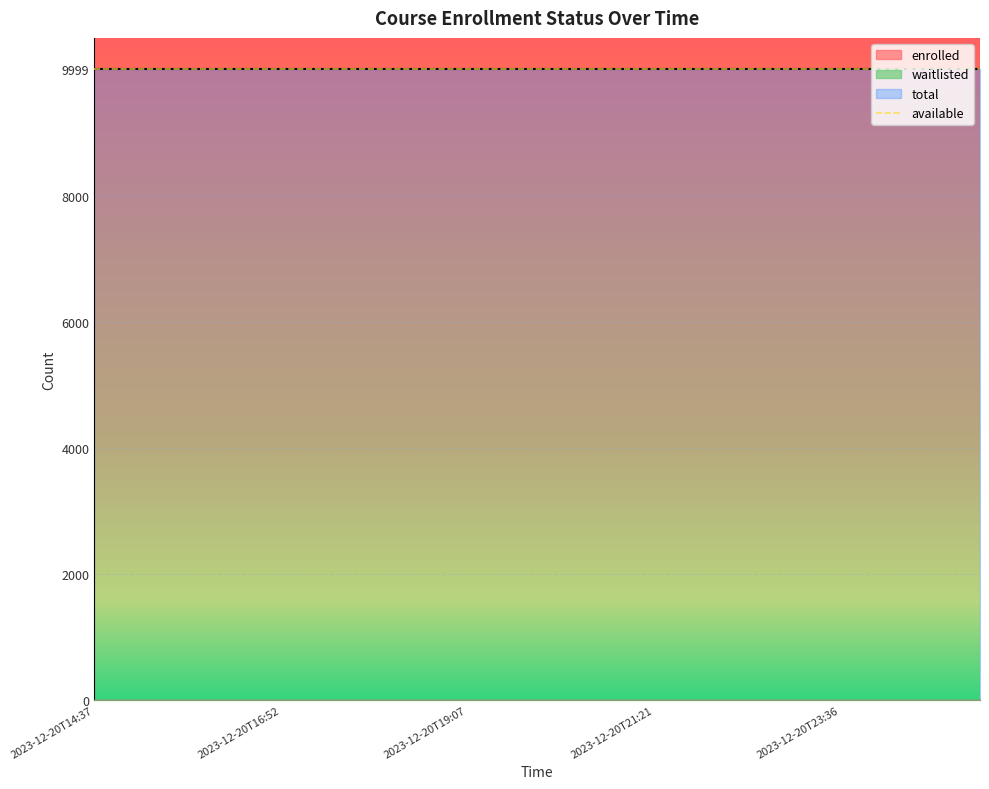

What are all the series names shown in the legend?

enrolled, available, waitlisted, total